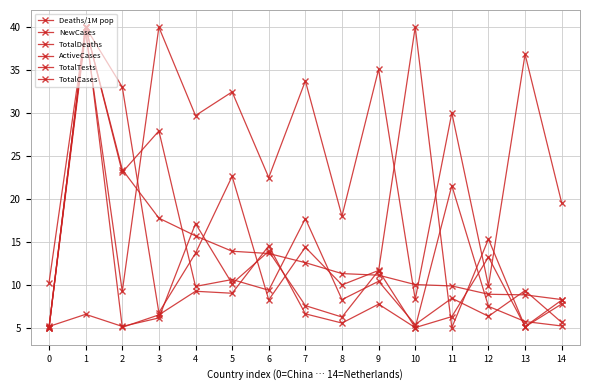

Is this an area chart (filled region under the line)?

No